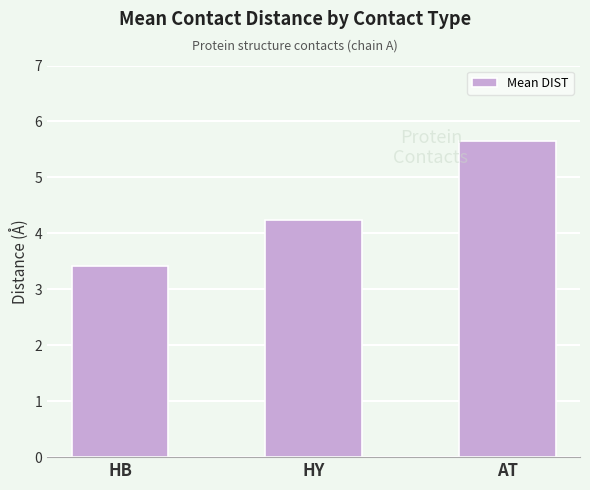

What is the change in value from HB to AT?

+2.2